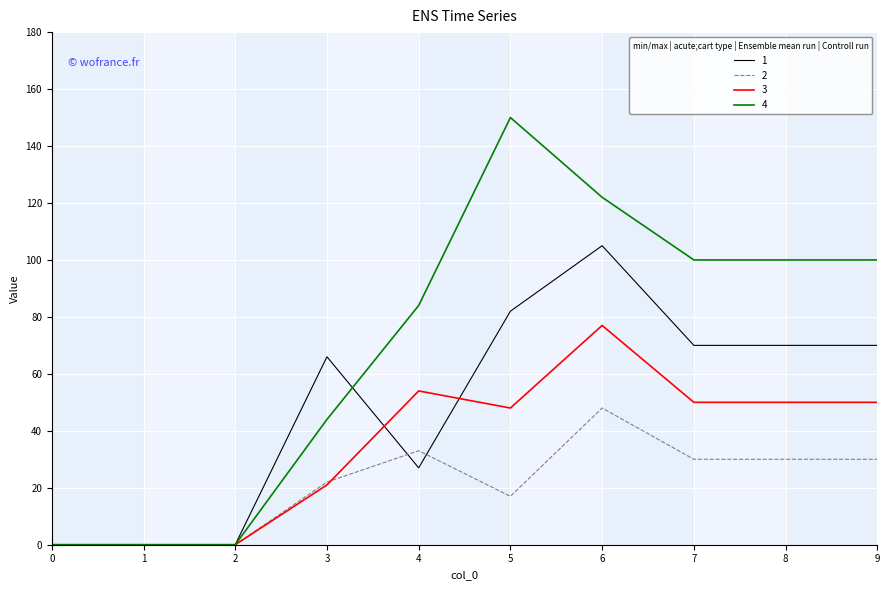

Rank the series by their maximum value, from highest to lowest.

4, 1, 3, 2